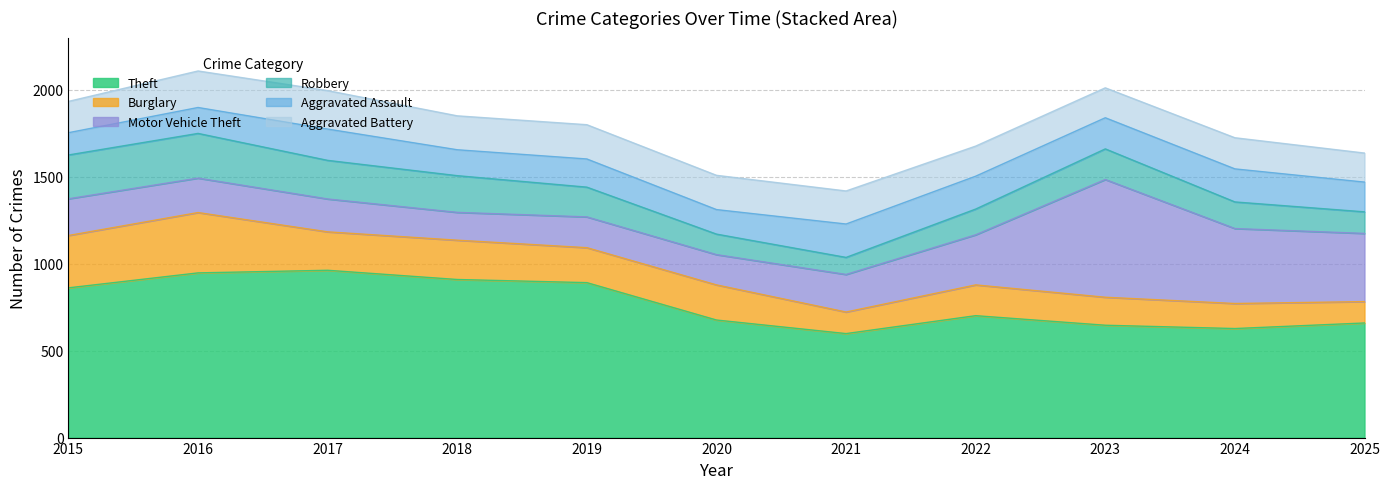

Where does the Aggravated Battery series first go above 190?

2016